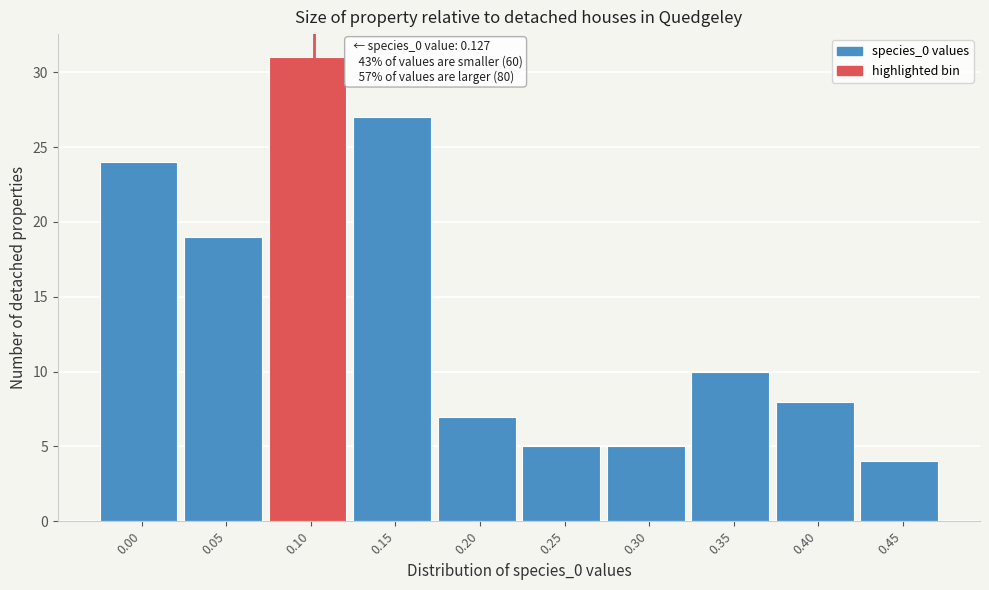

Reading left to right, what are all the values shown in this chart?

24	19	31	27	7	5	5	10	8	4